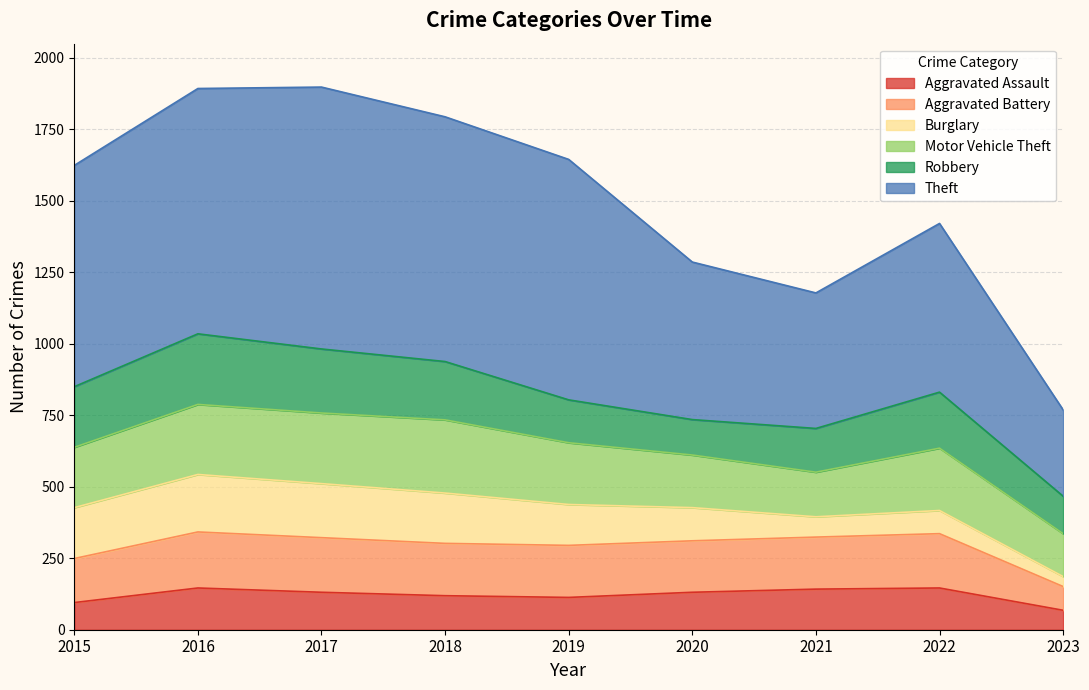

In Aggravated Battery, how many points are higher than both neighbors (excluding endpoints)?

2